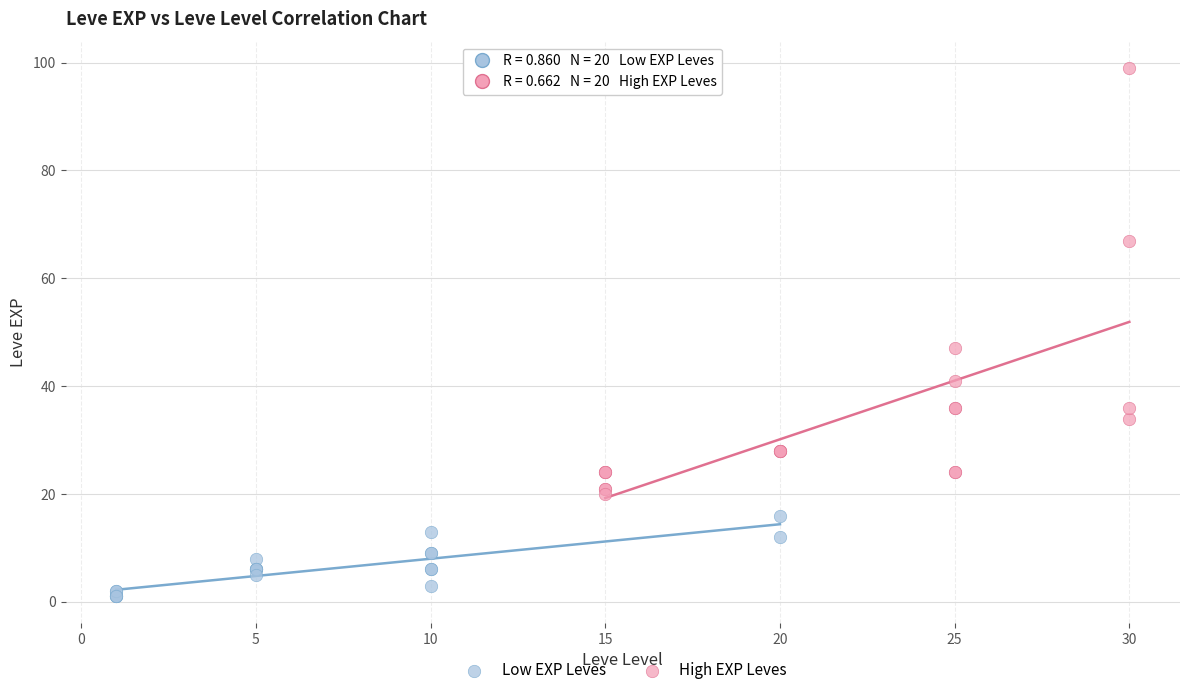

Which series has the largest Y range (max minus min)?

High EXP Leves